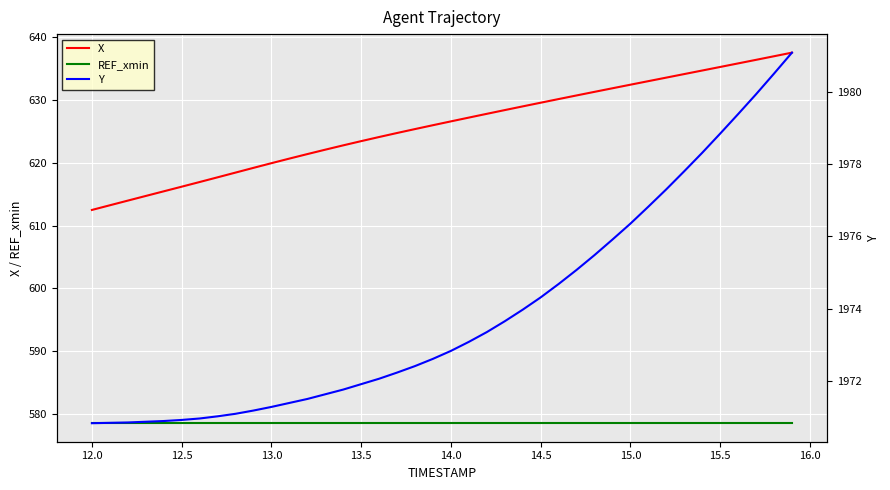

True or false: REF_xmin and X cross at least once.

False